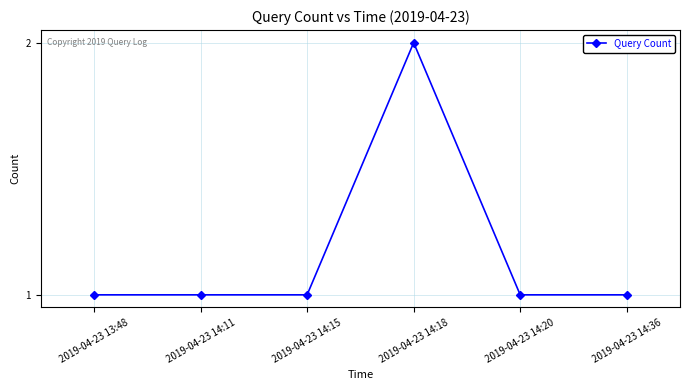

How many values are between 1 and 2?

6